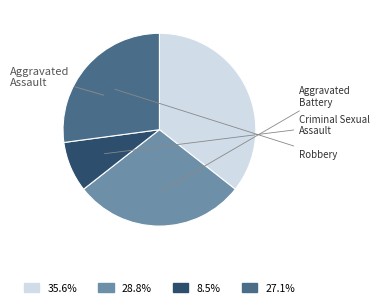

Does any single category account for the majority?

No